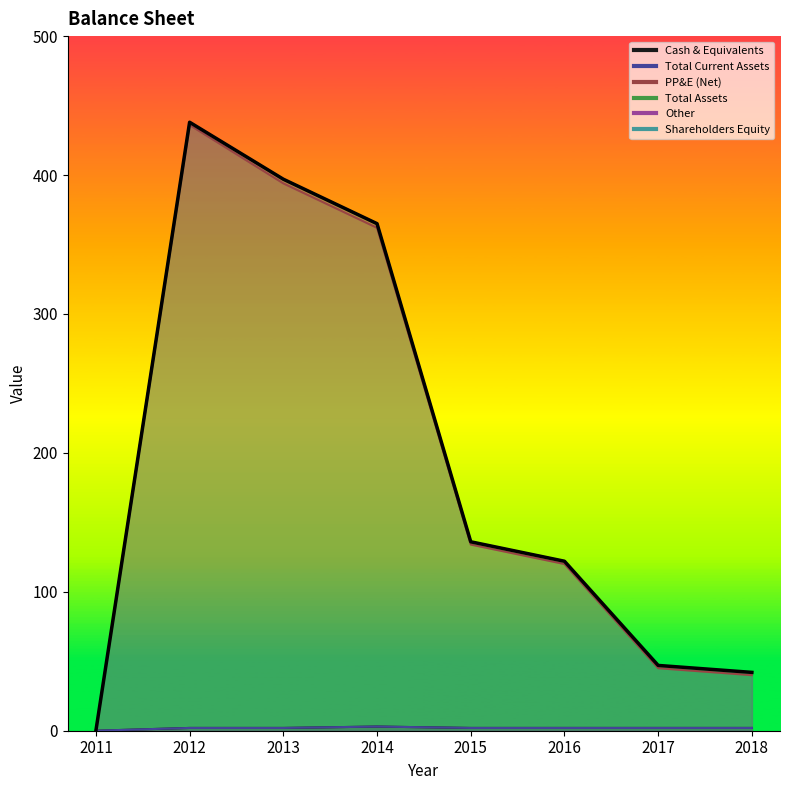

At which category does the chart reach its minimum across all series?

2011